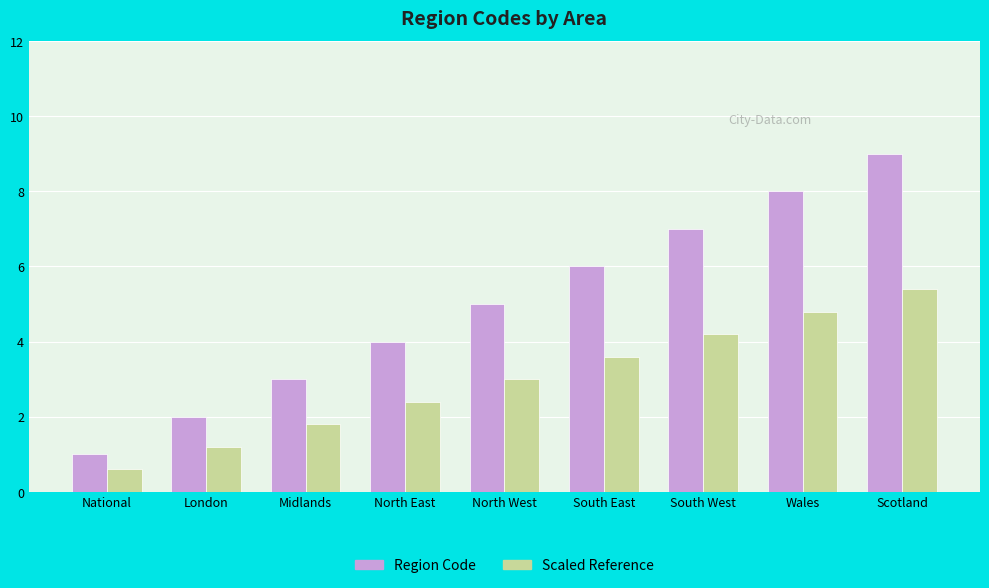

Is it true that Region Code equals 15.3 at Scotland?

False